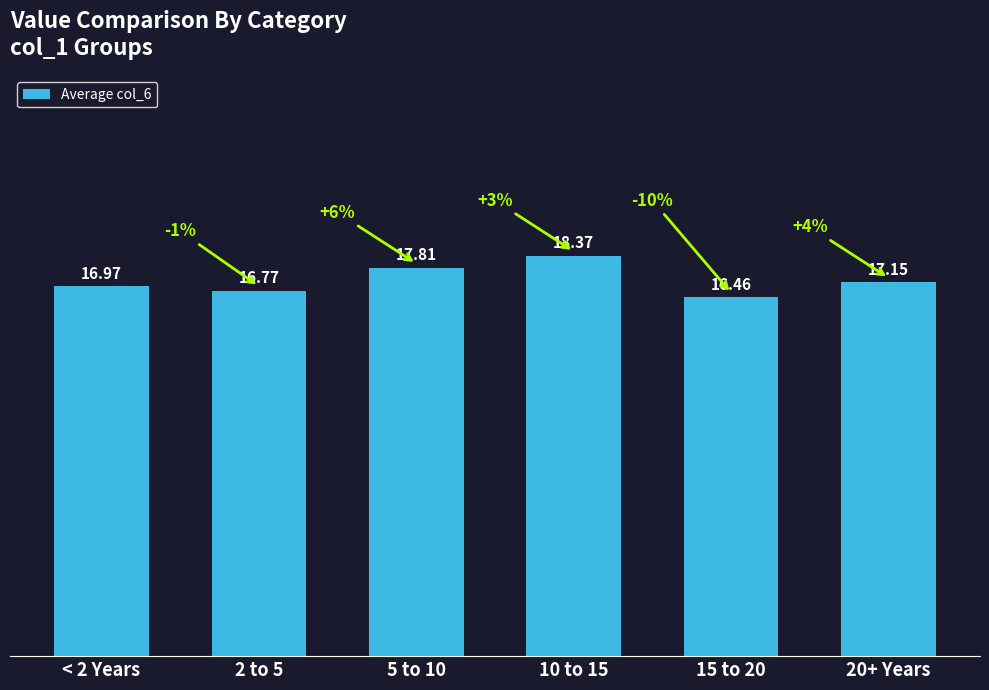

Approximately how many times larger is the value at 2 to 5 compared to < 2 Years?

1.0